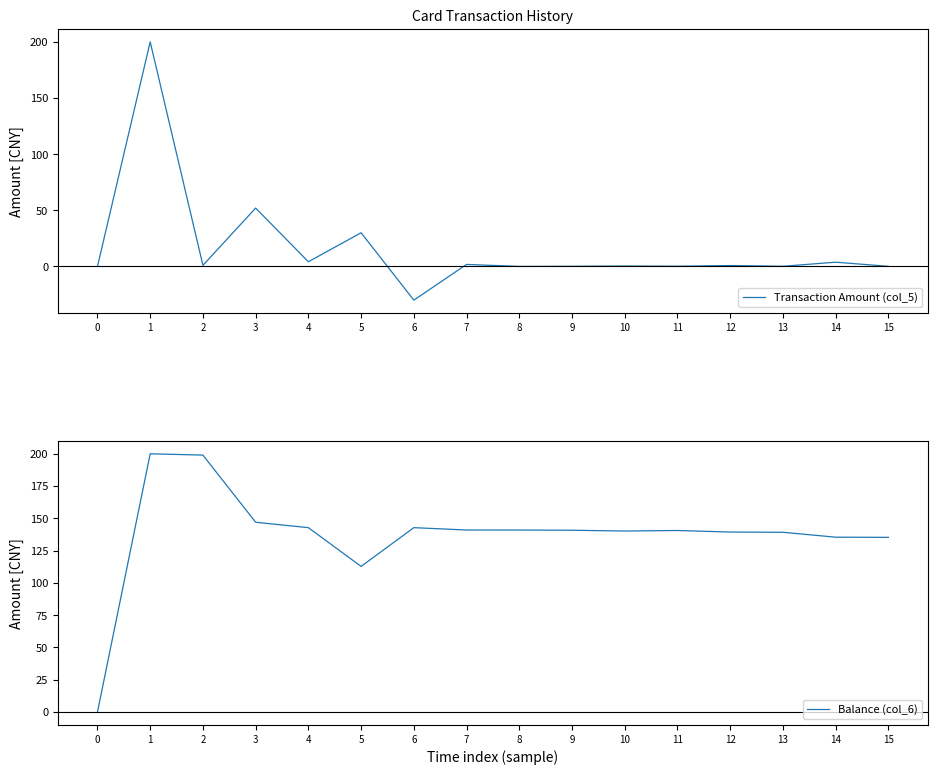

Where does the Balance (col_6) series first go above 140?

1